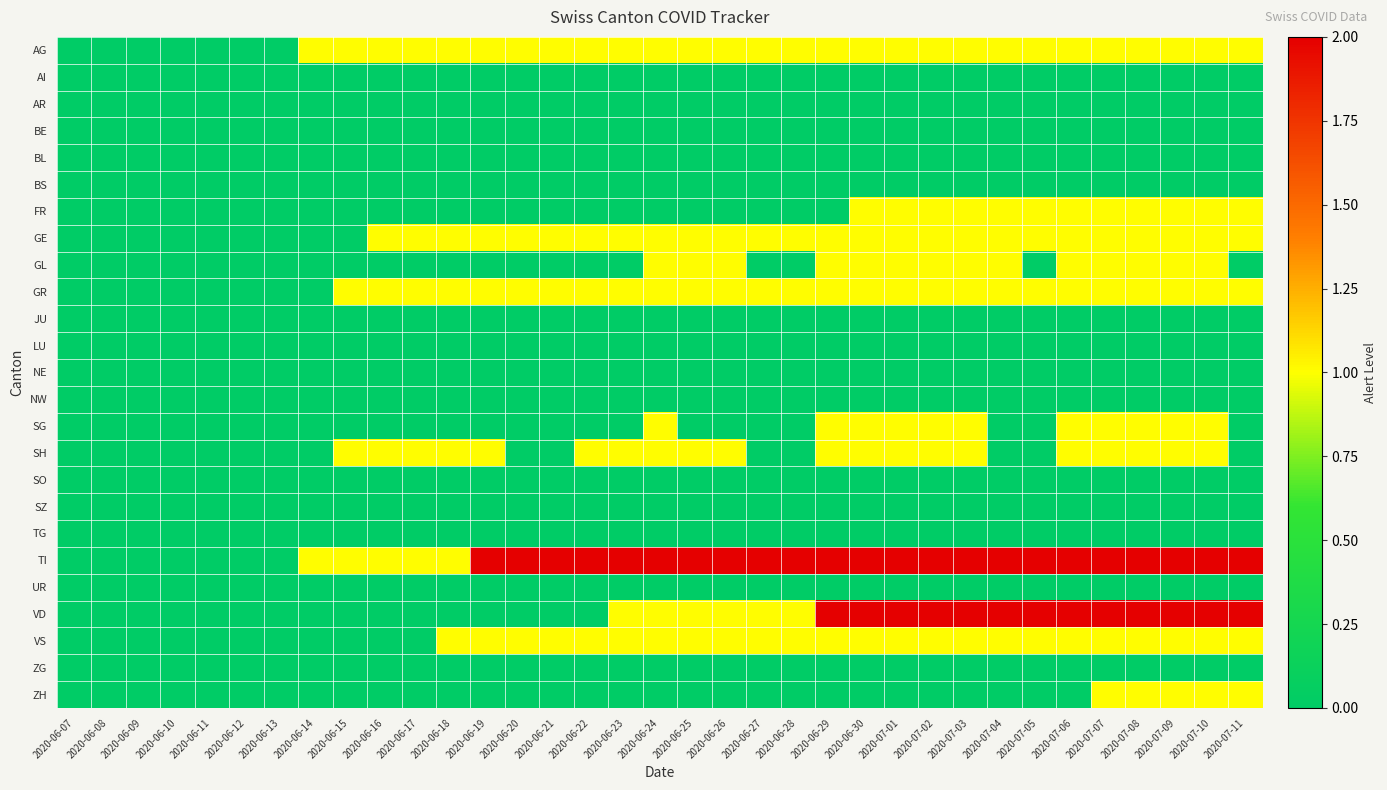

What is the total value across all series at 2020-07-02?

12